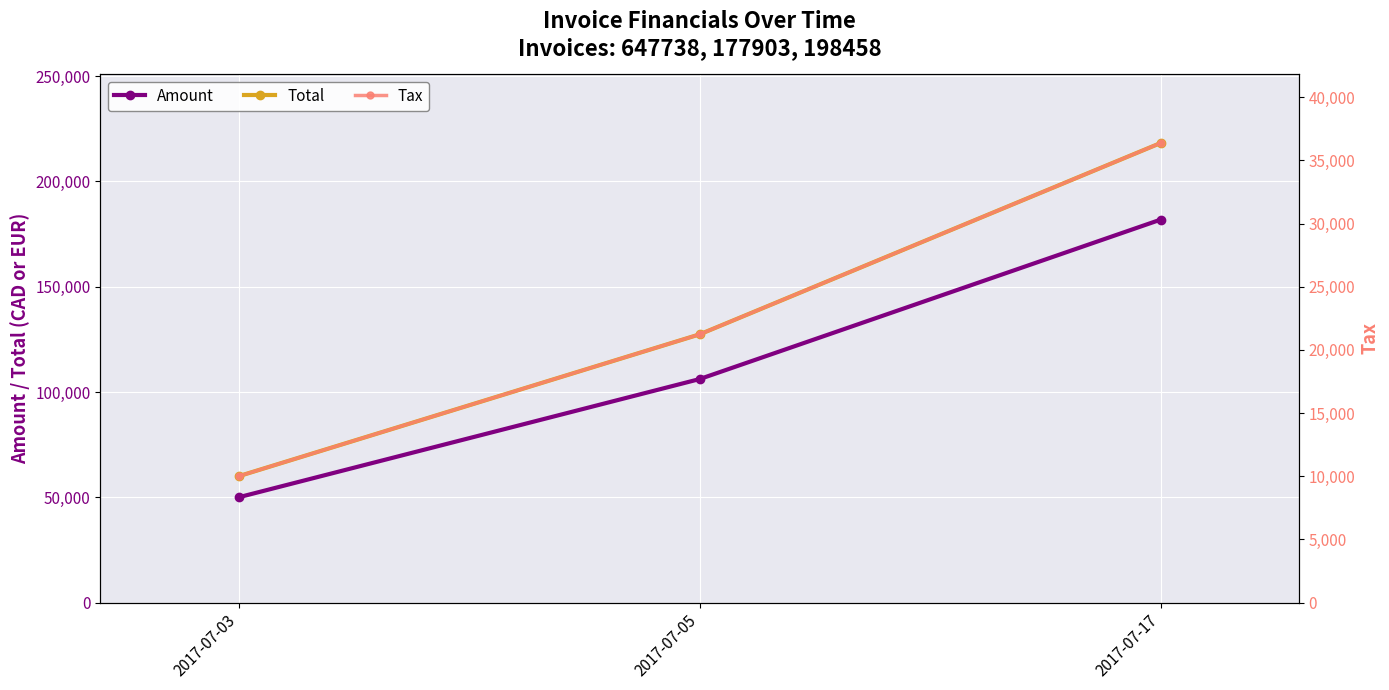

How many lines are shown in the chart?

3